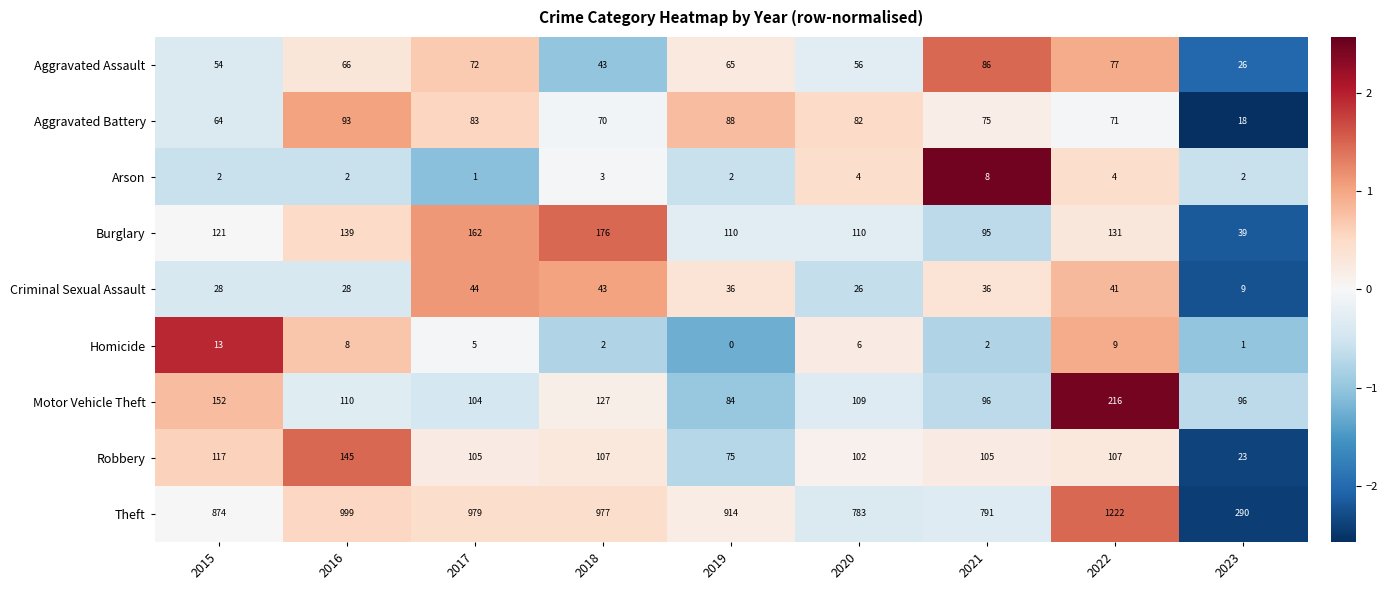

What is the maximum value shown in the chart?

1222